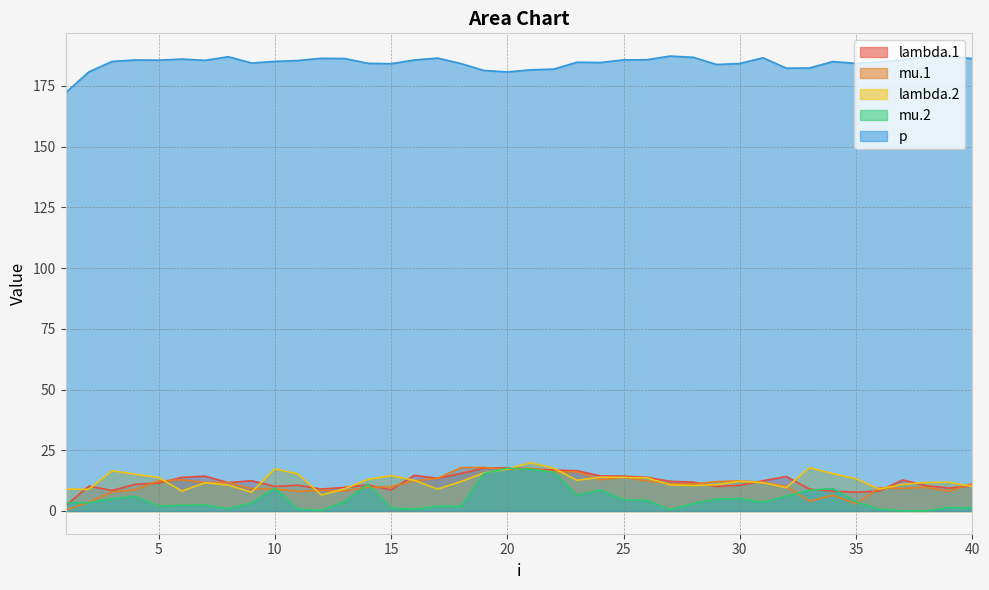

Reading left to right, transcribe all the data shown in this chart.

lambda.1: 2.1	10.2	8.4	11.0	11.5	13.8	14.4	11.6	12.4	10.1	10.6	9.0	9.7	10.7	8.7	14.7	13.4	15.4	17.6	17.8	17.4	16.9	16.6	14.4	14.3	13.9	12.2	11.9	10.1	10.6	12.4	14.2	9.0	8.1	7.7	8.2	12.8	10.5	9.4	10.4
mu.1: 0.3	3.6	7.8	8.8	12.4	12.8	11.8	11.7	9.2	9.2	8.0	8.5	8.2	9.8	10.0	12.4	13.4	17.8	17.9	17.1	17.6	16.0	16.1	12.8	13.9	12.3	11.2	11.1	12.1	12.4	11.8	10.1	4.0	6.5	3.0	9.5	9.3	9.7	8.1	11.3
lambda.2: 9.0	8.9	16.6	15.1	13.8	8.2	11.6	10.6	7.7	17.3	15.2	6.6	9.1	13.0	14.5	12.6	9.0	12.1	15.7	17.2	19.9	17.6	12.6	13.9	13.8	13.7	10.8	10.5	10.9	12.2	11.6	9.6	17.8	15.3	13.2	9.0	11.0	11.7	11.8	10.1
mu.2: 3.4	3.4	5.1	6.0	2.0	2.4	2.5	1.0	3.2	9.4	0.8	0.2	3.8	11.0	1.3	0.7	2.0	1.9	15.4	17.6	17.2	16.0	6.5	8.7	4.7	4.4	0.5	3.0	4.9	5.1	3.6	6.1	8.5	9.3	3.8	0.8	0.1	0.0	1.4	1.3
p: 172.2	180.8	185.1	185.7	185.6	186.0	185.5	187.0	184.4	185.1	185.4	186.4	186.3	184.3	184.1	185.6	186.5	184.2	181.3	180.7	181.6	181.9	184.8	184.6	185.7	185.8	187.3	186.8	183.8	184.2	186.6	182.3	182.4	185.0	184.3	184.9	185.7	187.2	187.1	186.2